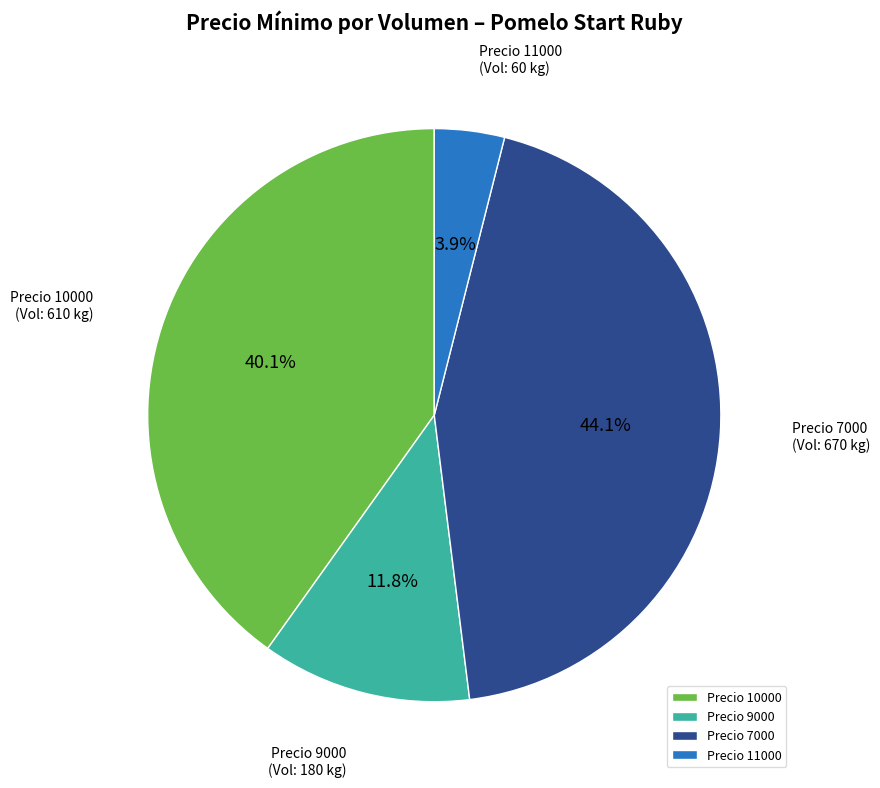

Rank the categories by value from highest to lowest.

Precio 7000, Precio 10000, Precio 9000, Precio 11000